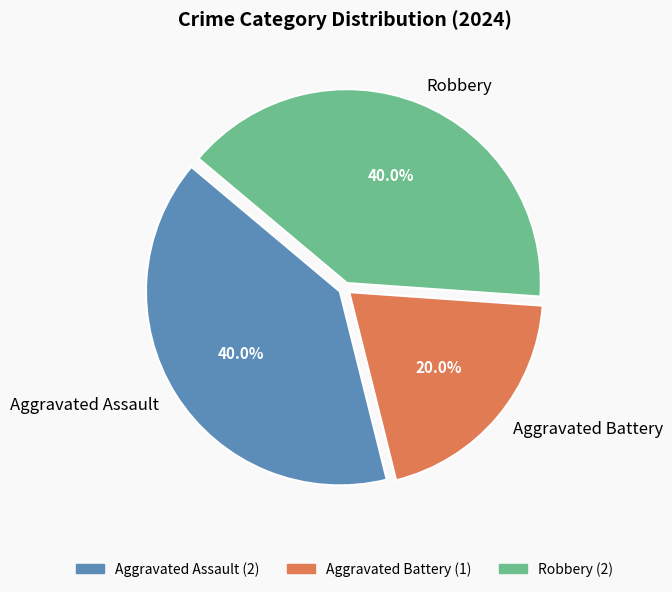

To the nearest percent, what portion does Aggravated Battery represent?

20%